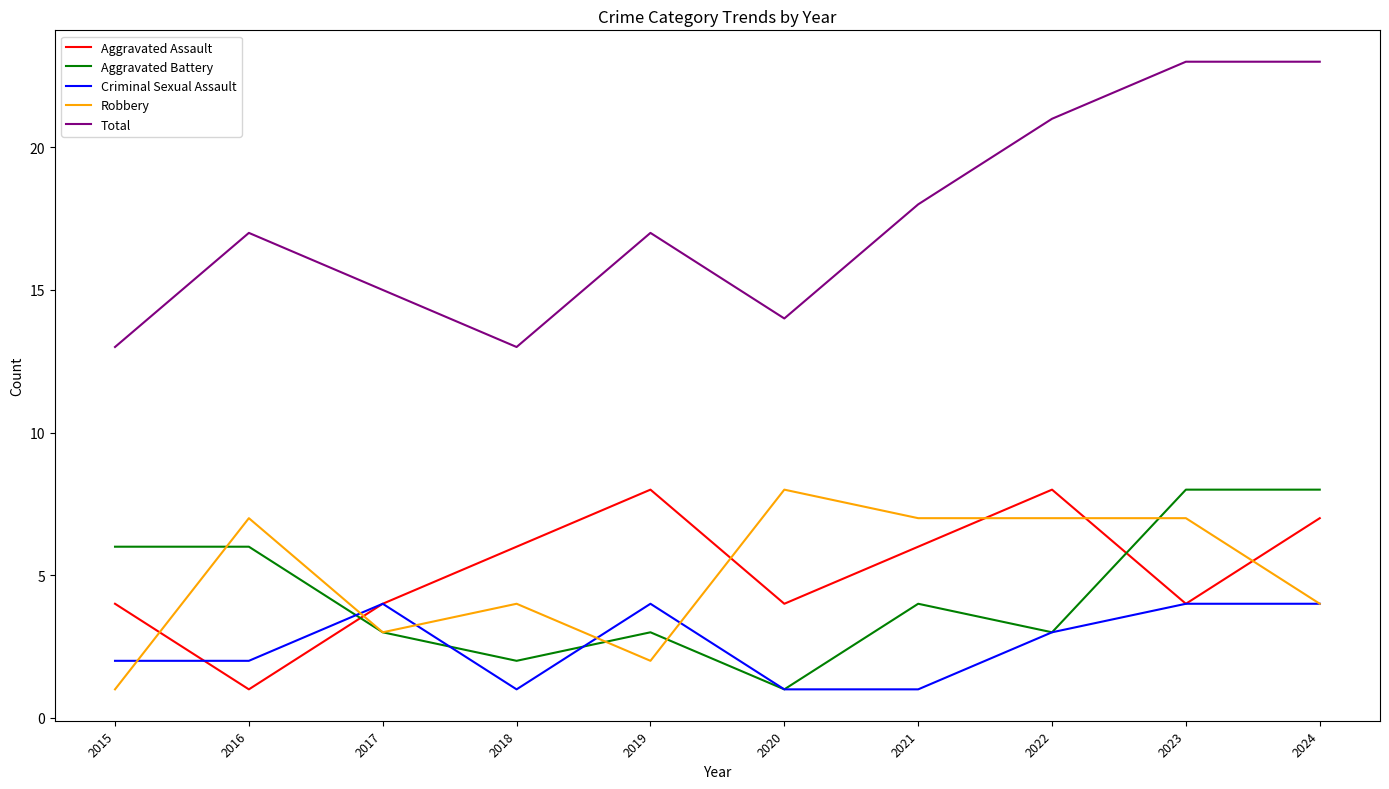

What is the difference between the highest and lowest values at 2016?

16